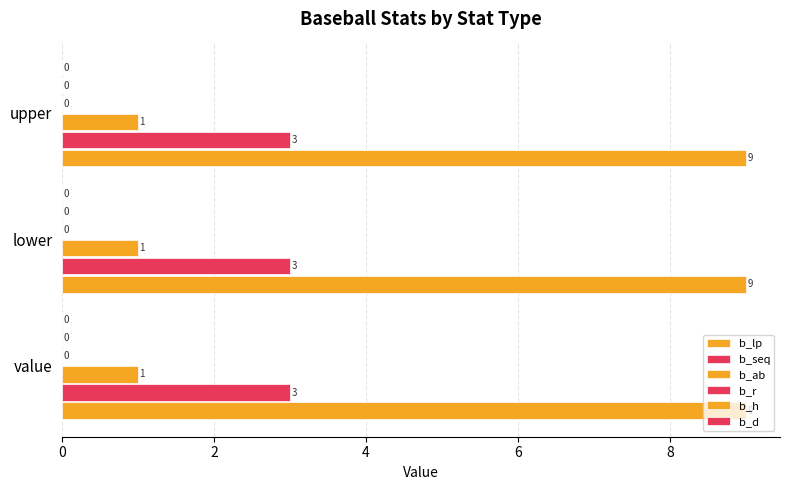

Count the number of data series in this chart.

3